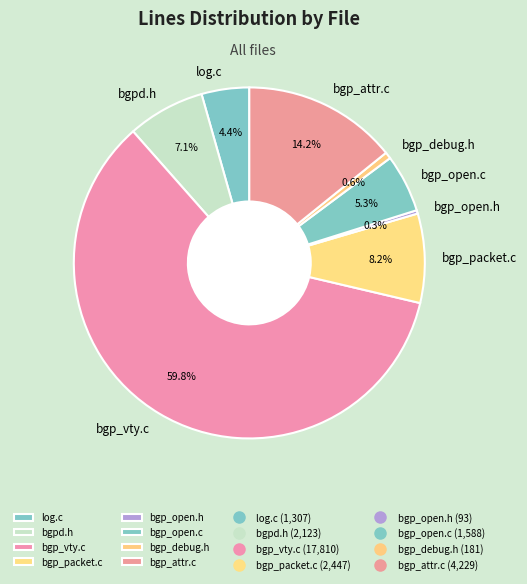

Count the number of slices in the pie.

8